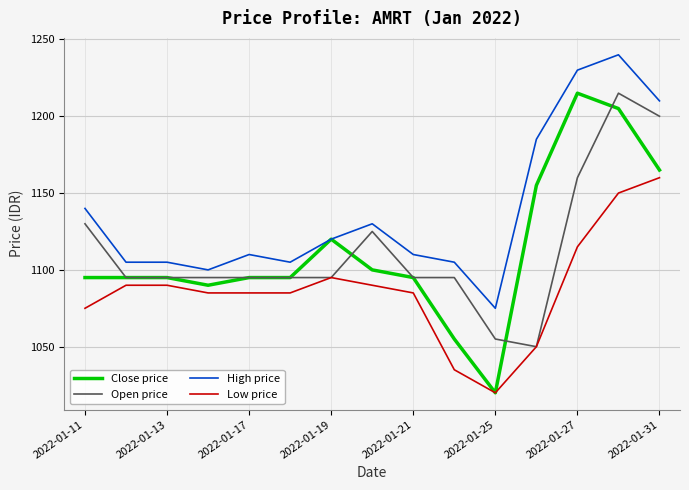

What is the maximum value shown in the chart?

1240